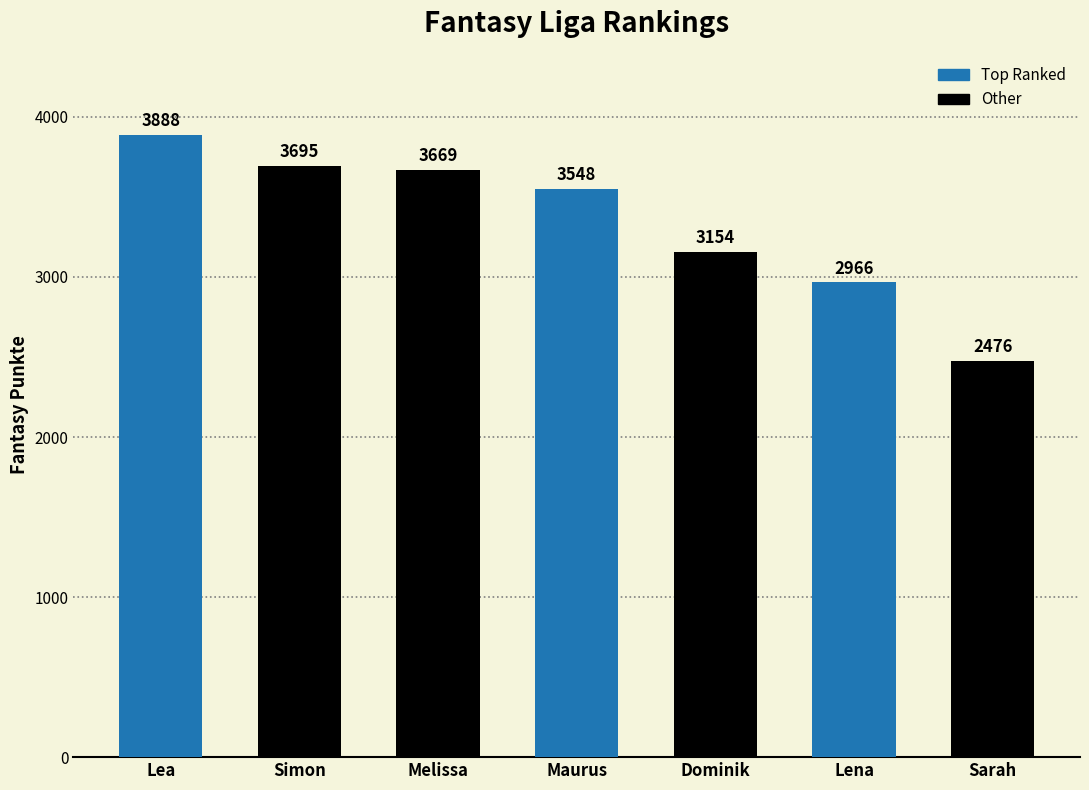

What is the difference between the second highest and second lowest values?

729